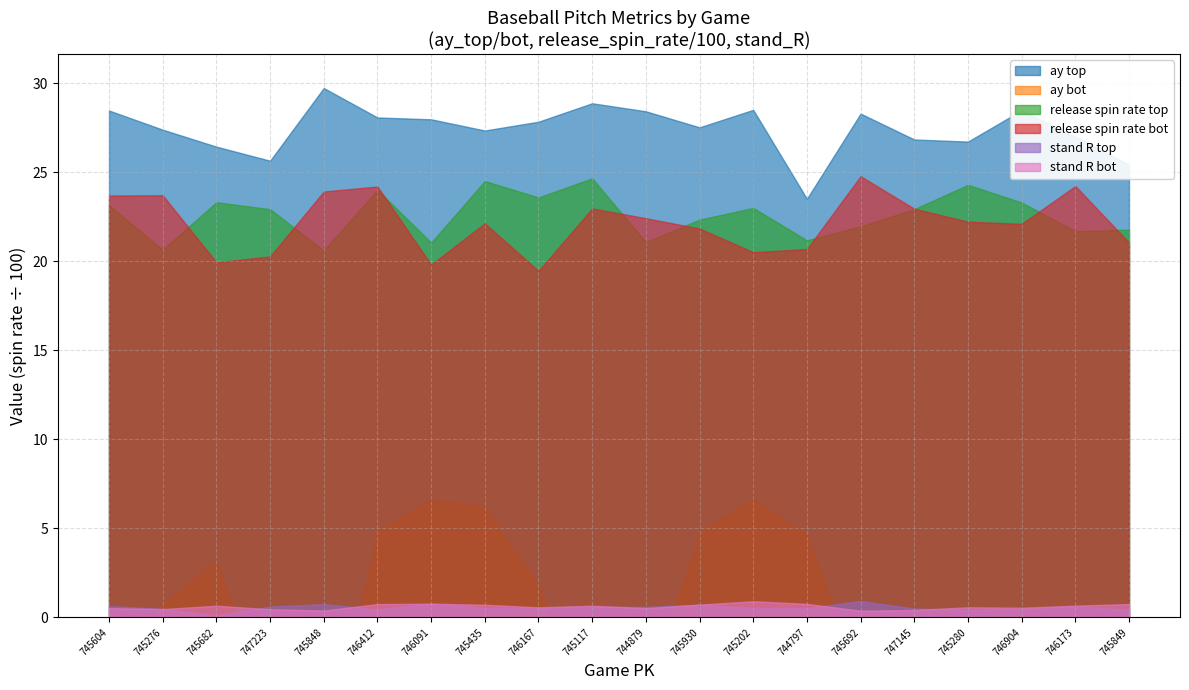

What is the lowest value of the stand_R_bot series?

0.4